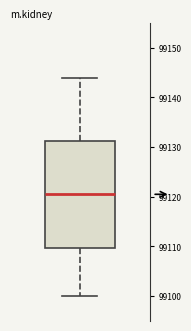

Transcribe this box plot: give where the median line is, the range the box spans, and where the two whiskers end, as read against the y-axis. The values are not printed on the chart, so give them approximately, as read against the axis.

median 99121, box 99110 to 99131, whiskers 99100 to 99144